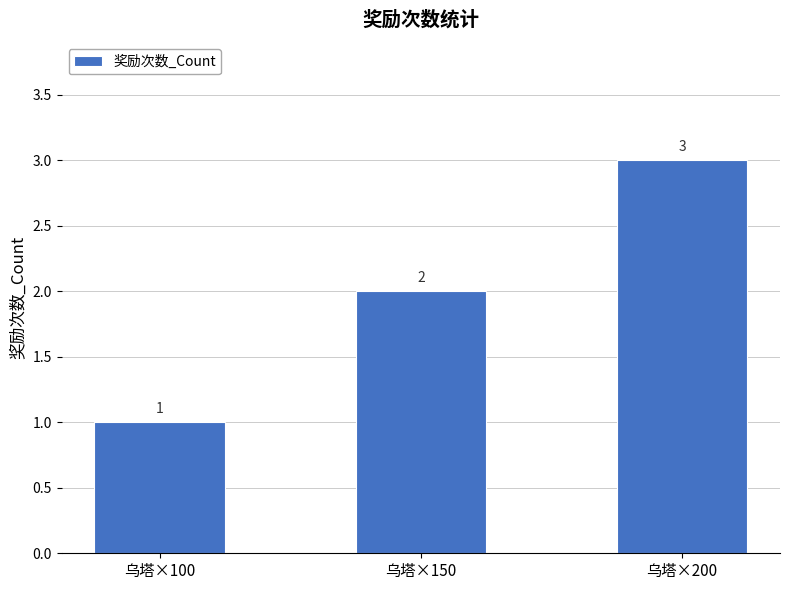

What is the smallest value displayed?

1